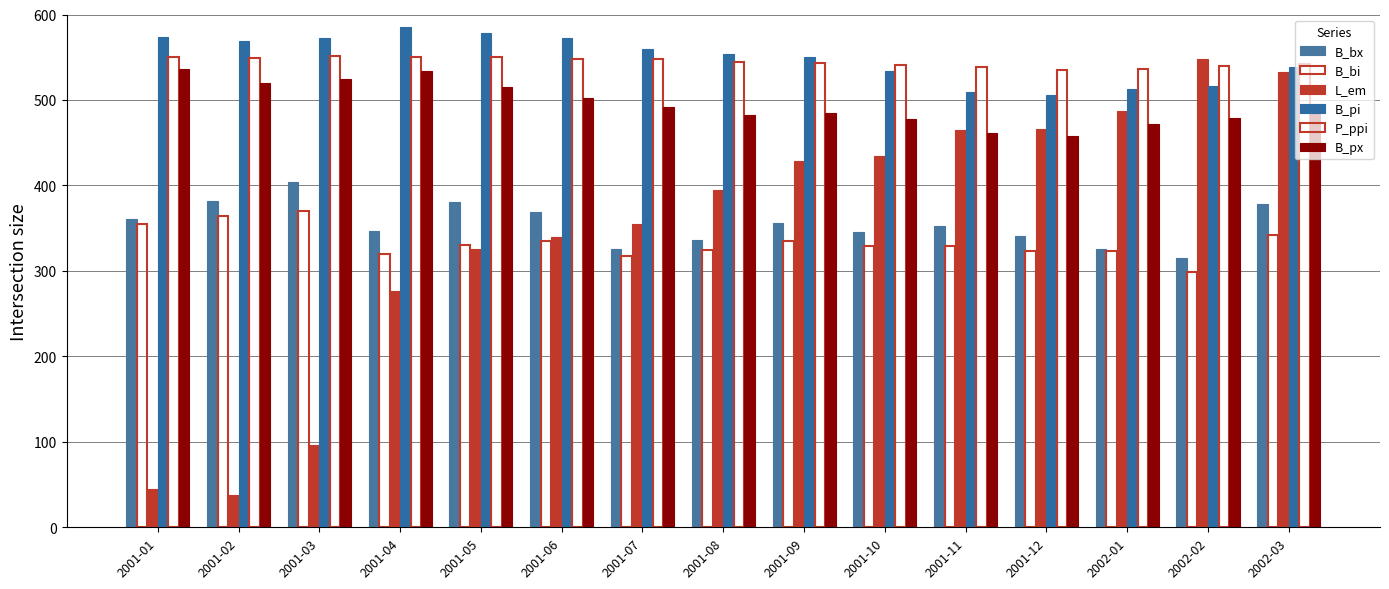

Does the chart contain any negative values?

No